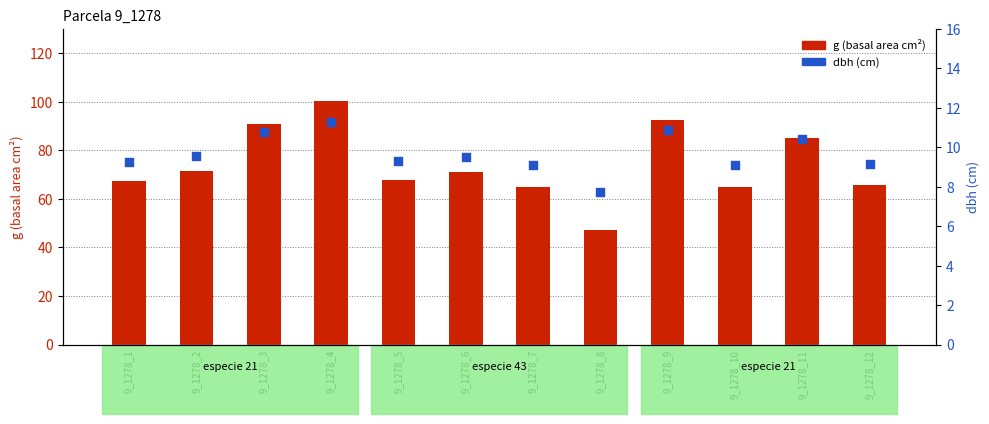

What is the total value across all series at 9_1278_2?

81.2